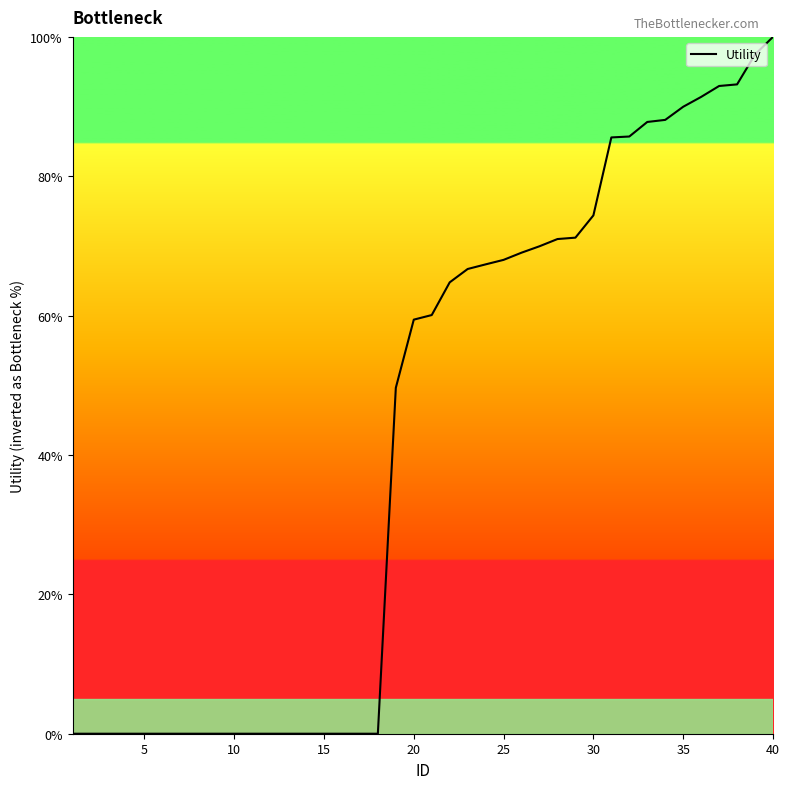

What is the greatest value displayed?

100.0